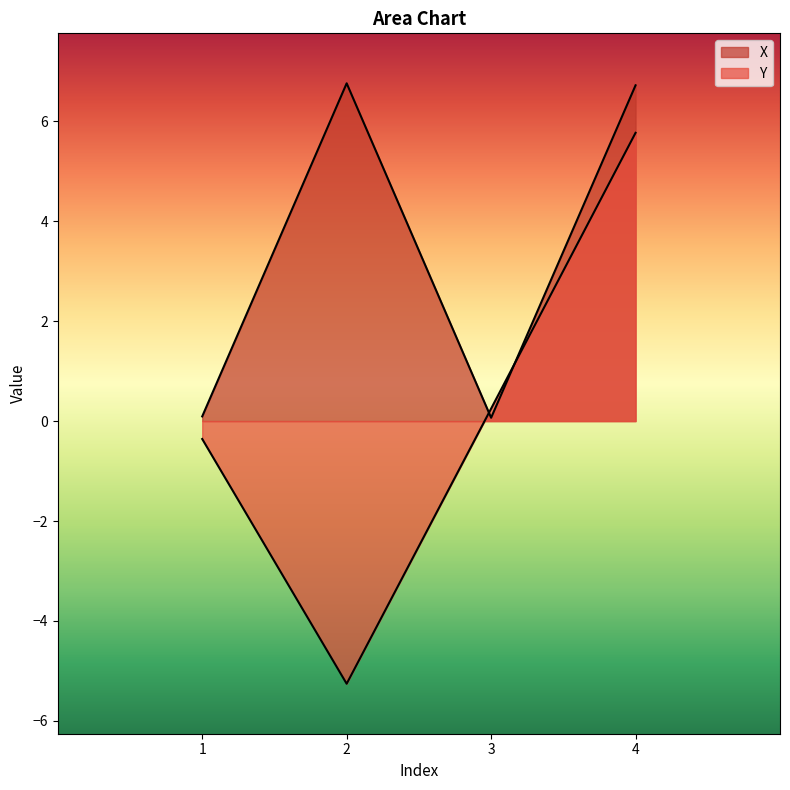

What is the difference between the highest and lowest values at 4?

1.0